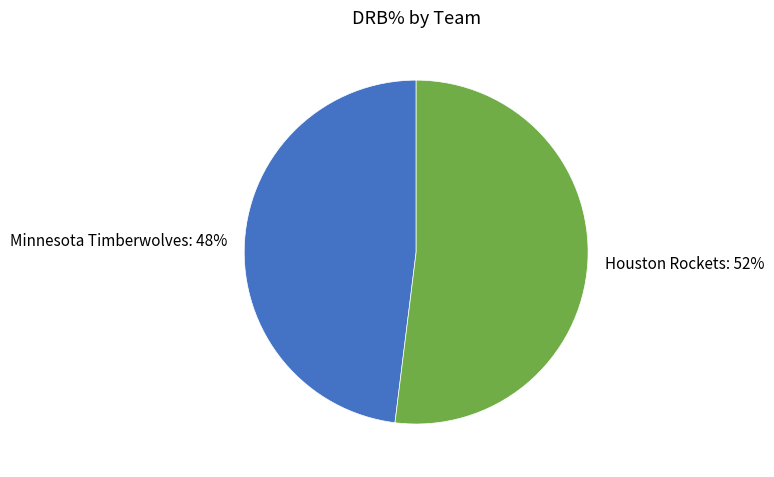

To the nearest percent, what is the combined percentage of Minnesota Timberwolves and Houston Rockets?

100%